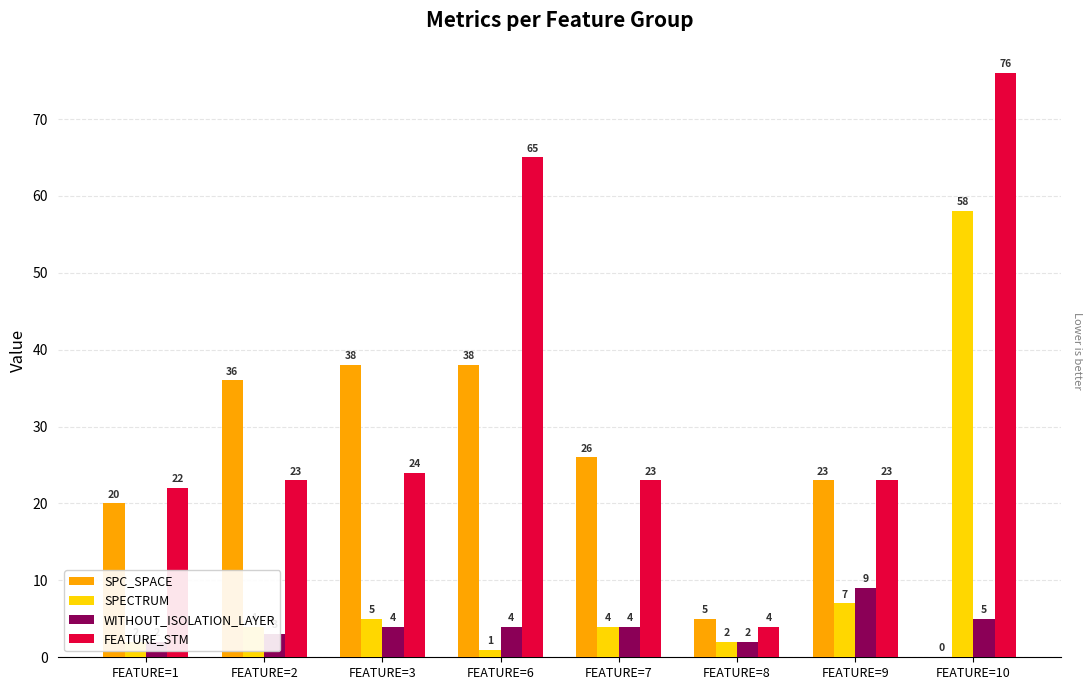

How many data points in FEATURE_STM are less than 23?

2